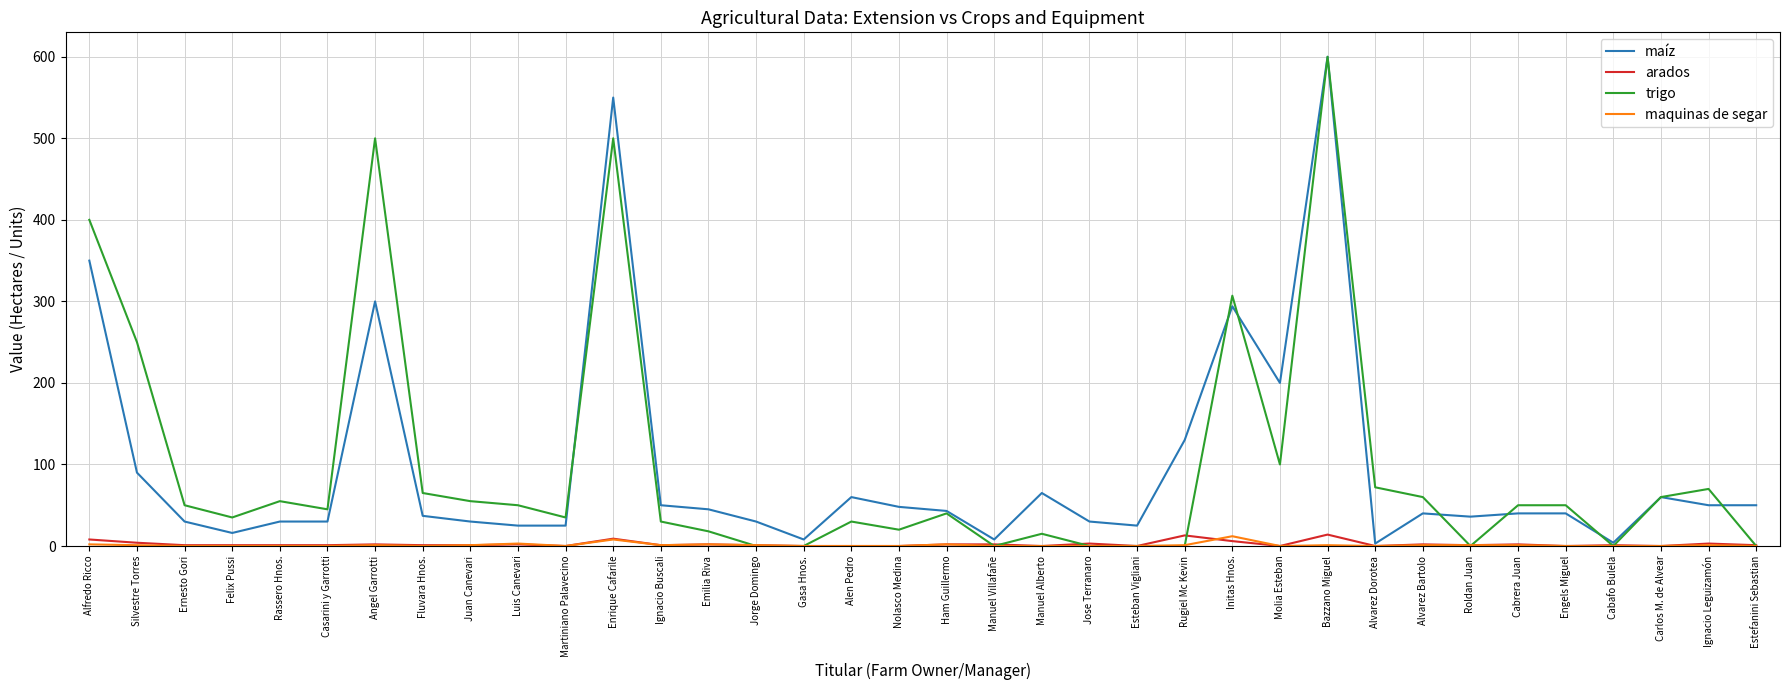

What is the greatest value displayed?

600